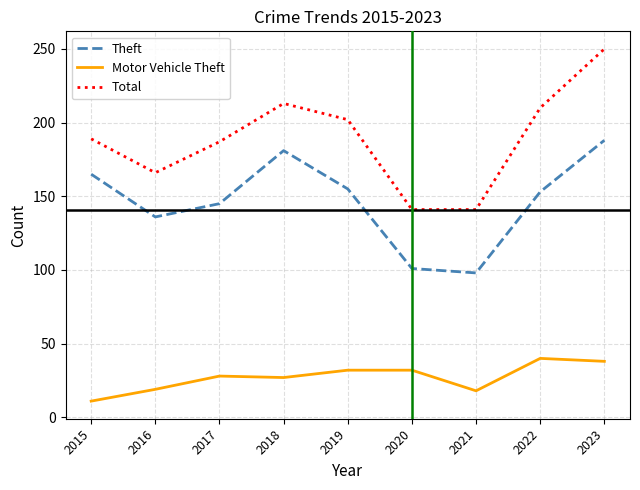

What is the average value of the Total series?

189